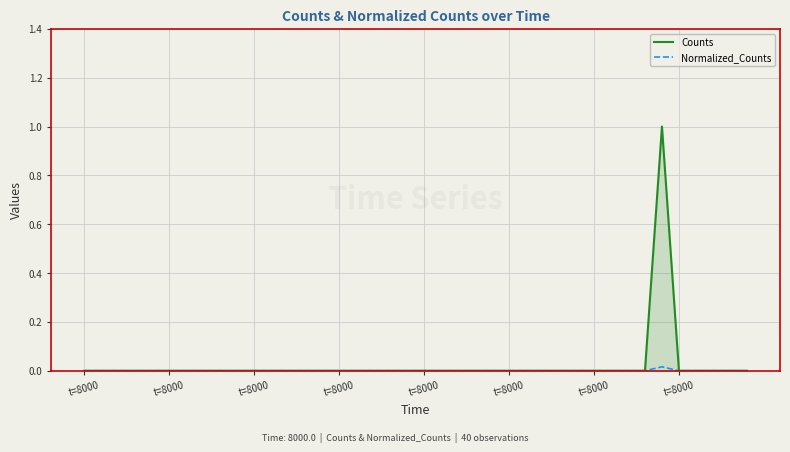

How many categories are shown in the chart?

40